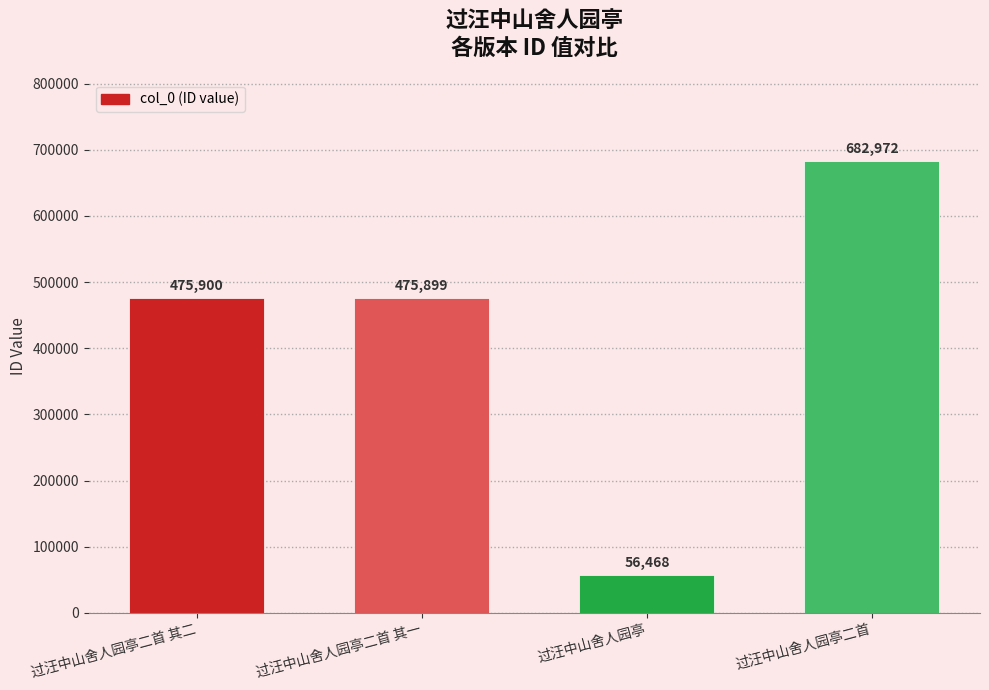

Count the number of categories in the chart.

4